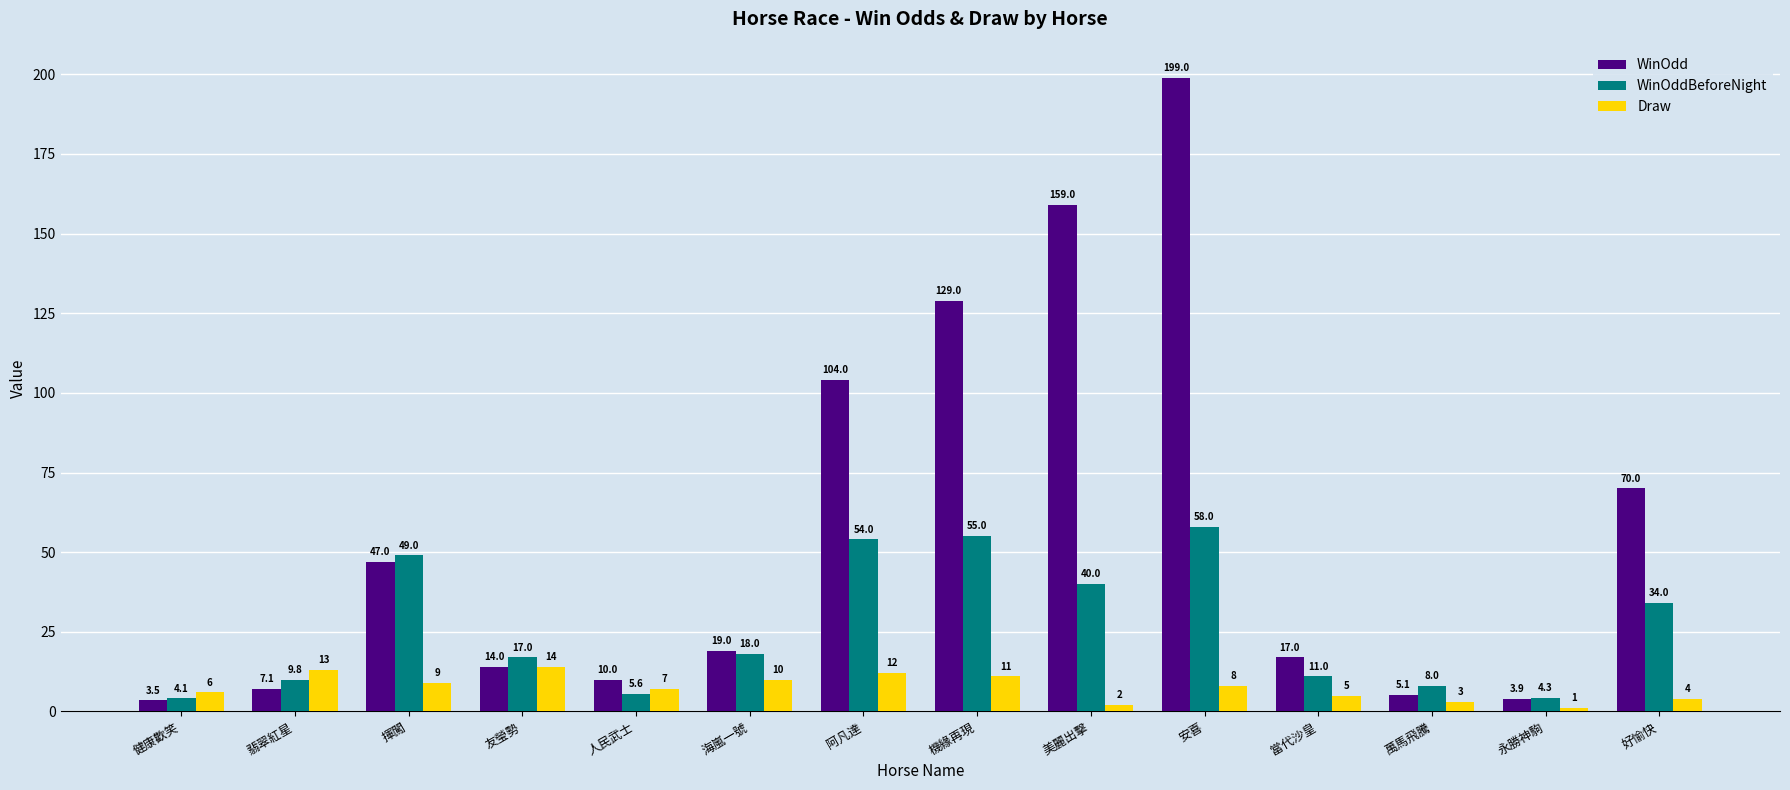

What is the difference between the highest and lowest values at 阿凡達?

92.0